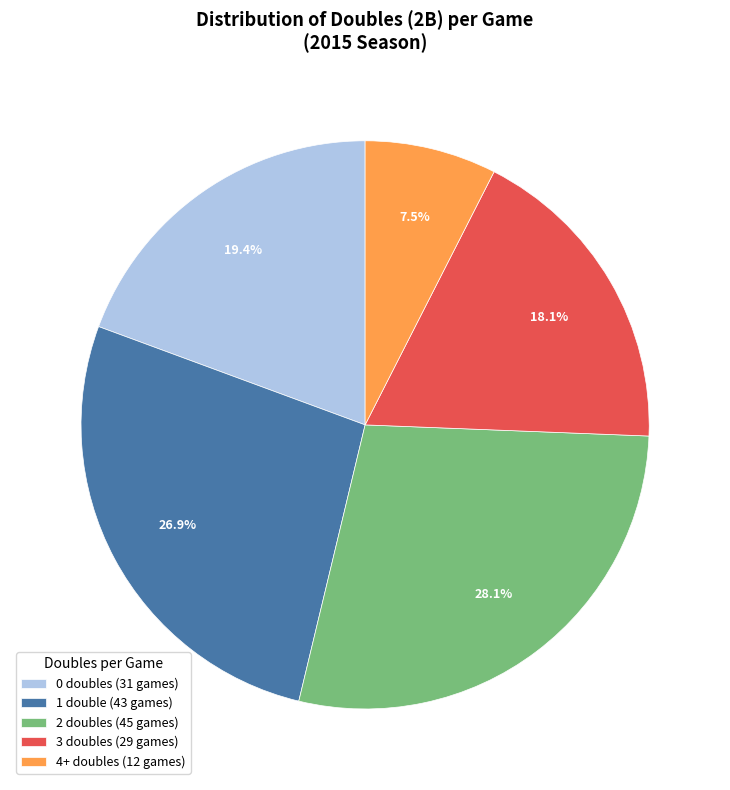

What portion of the pie excludes 2 doubles (45 games)?

71.9%